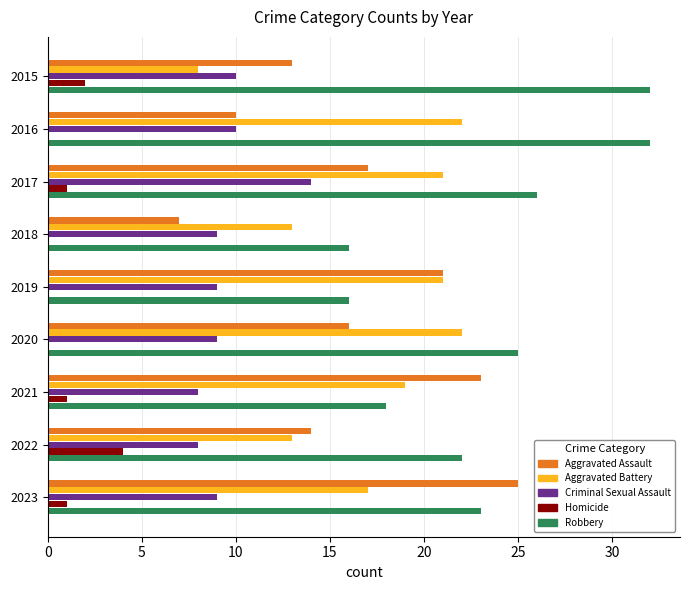

What is the sum of the Aggravated Battery values at 2015 and 2020?

30